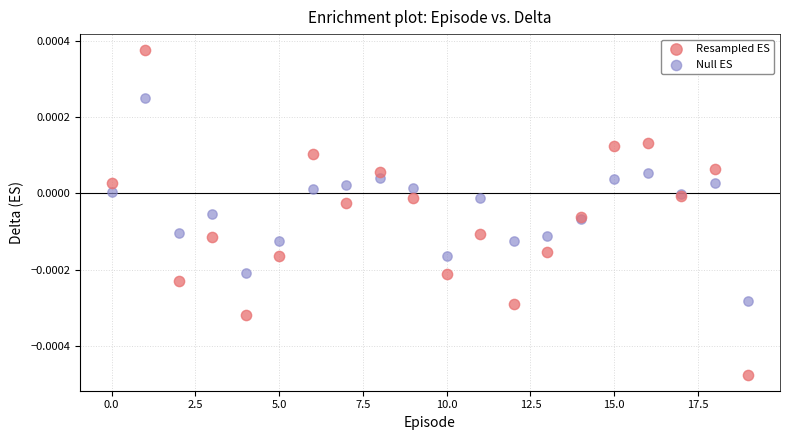

Which series has the widest spread of Y values?

Resampled ES